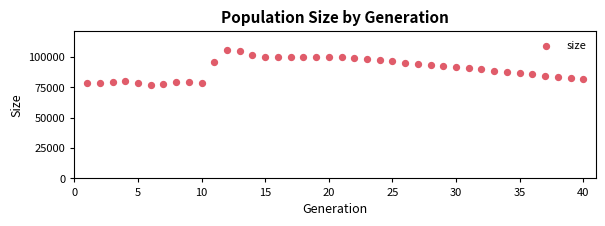

What is the range of Y values (max minus min)?

28421